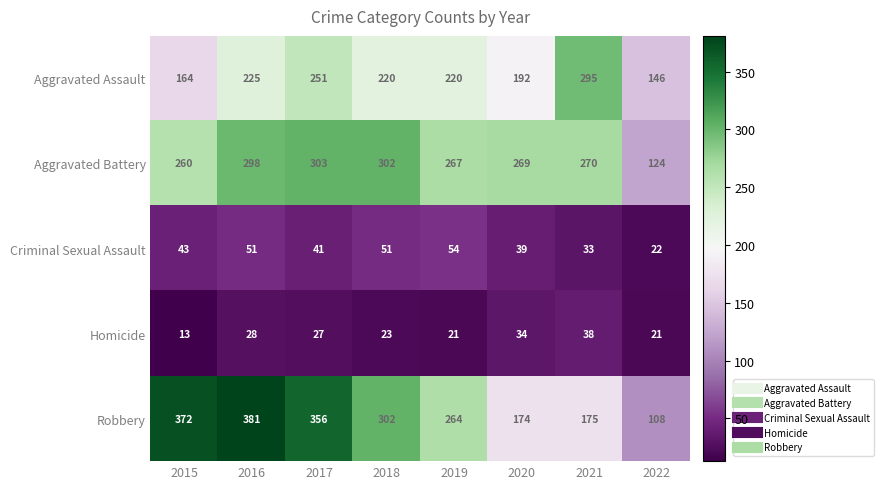

How many series are shown in this chart?

5